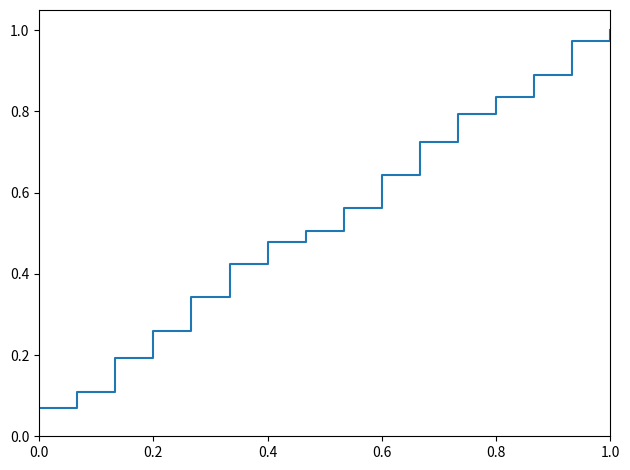

What is the difference between the maximum and minimum values?

0.9